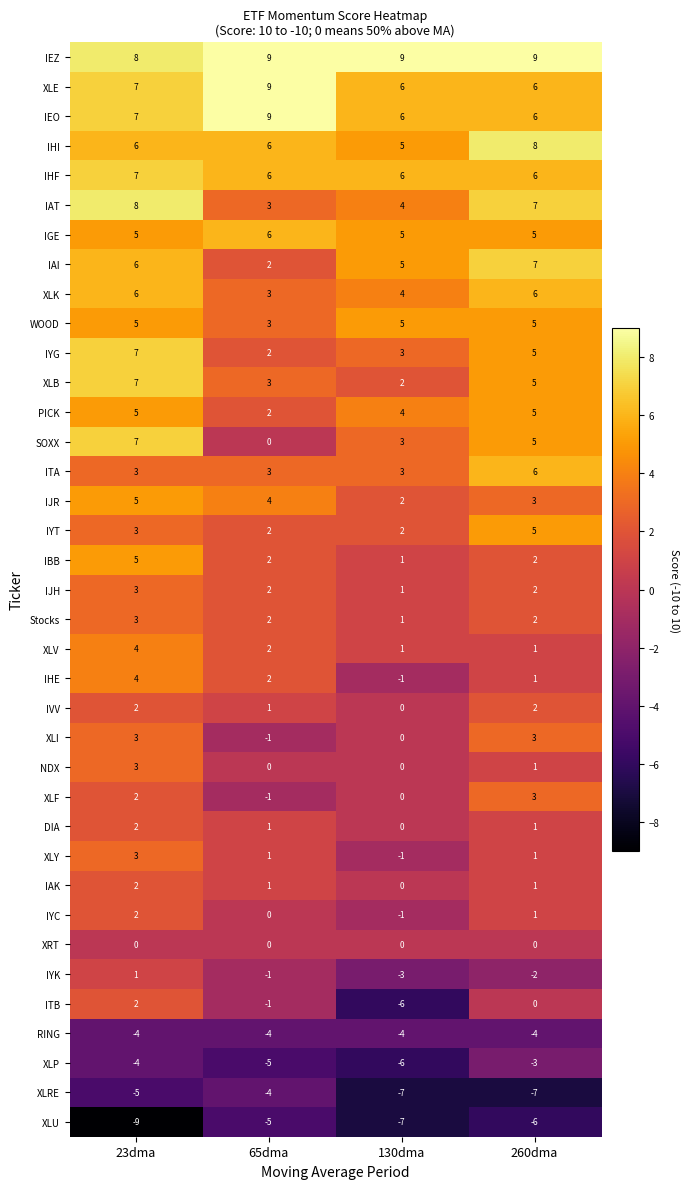

What is the sum of all XLY values?

4